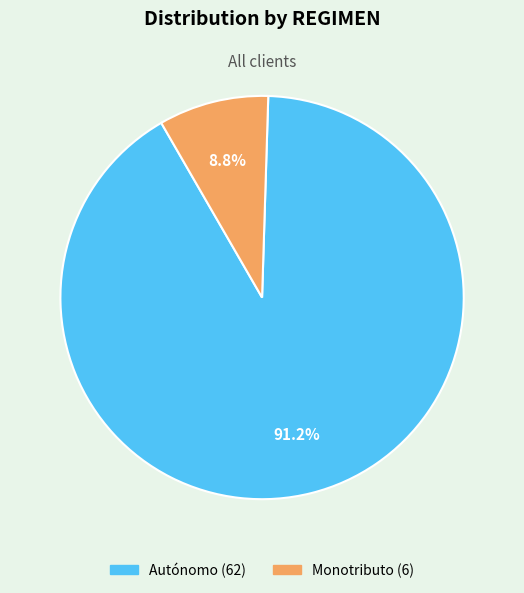

How many segments does this pie chart have?

2